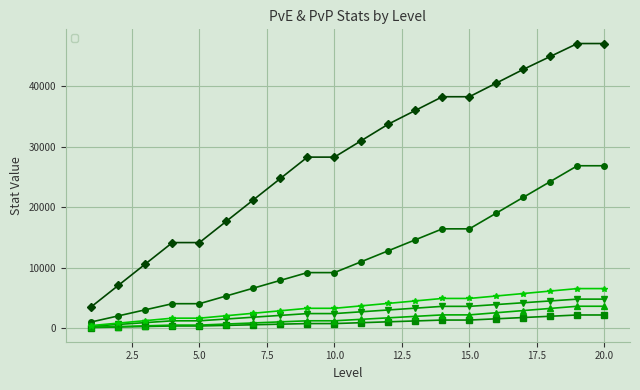

What is the maximum value shown in the chart?

47074